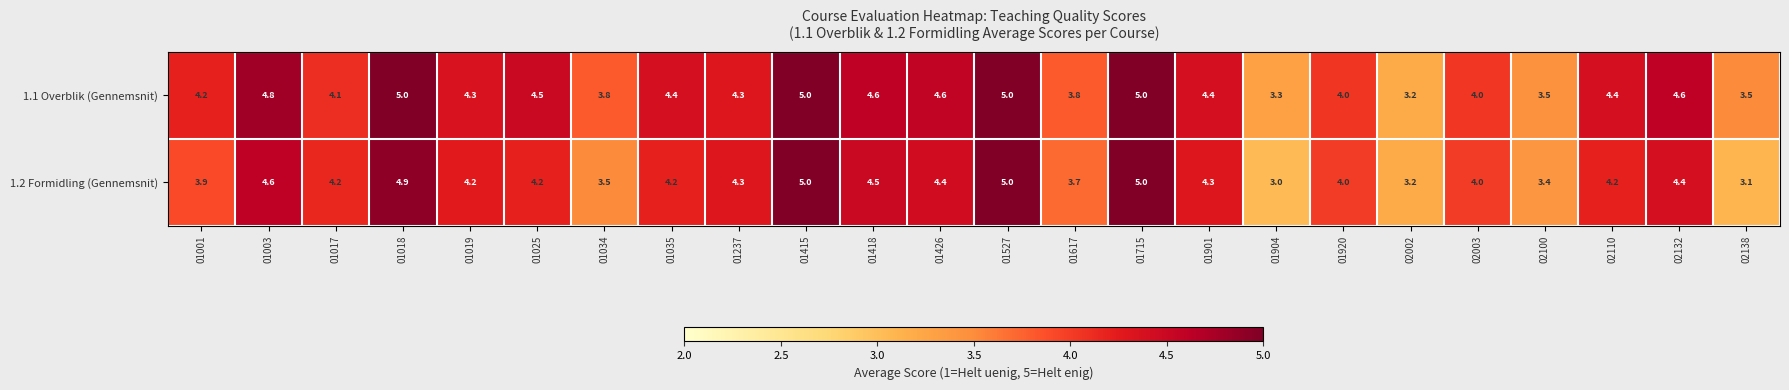

At which label does 1.1 Overblik (Gennemsnit) first exceed 4?

01001